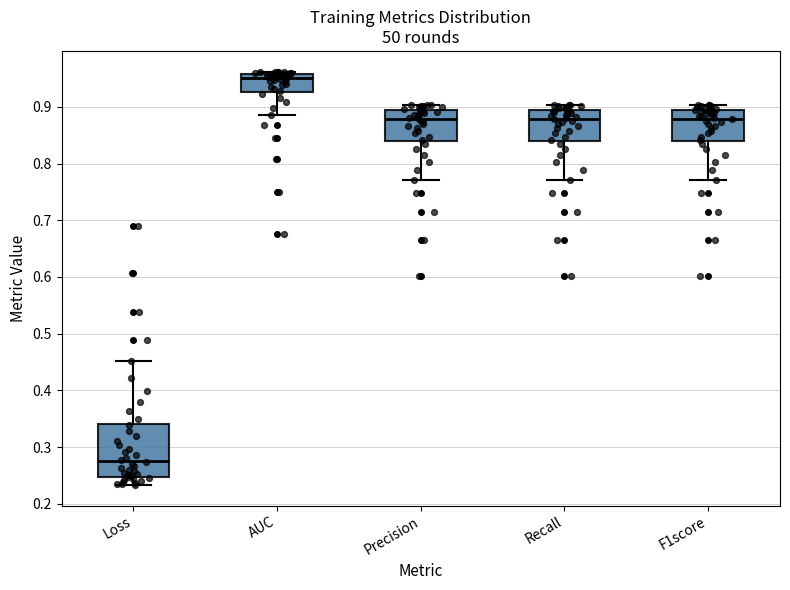

Which box is the tallest, from its lower edge to its upper edge?

Loss